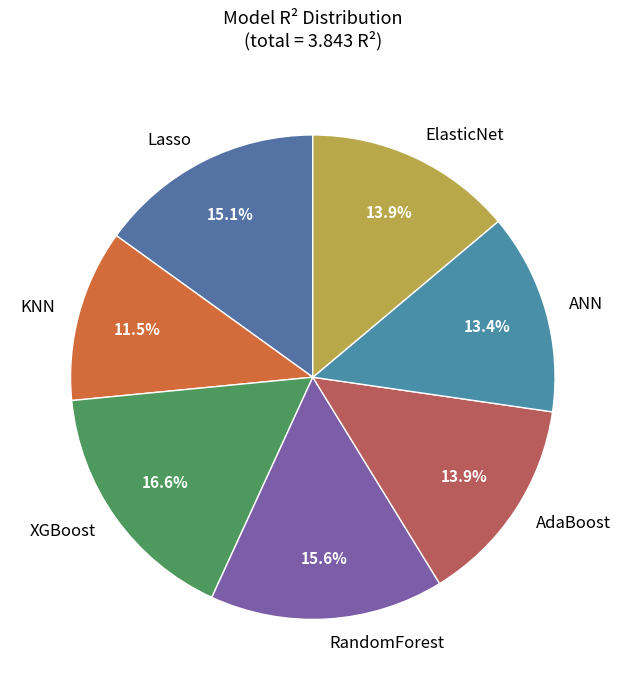

The ElasticNet slice represents 1% of the pie. True or false?

False